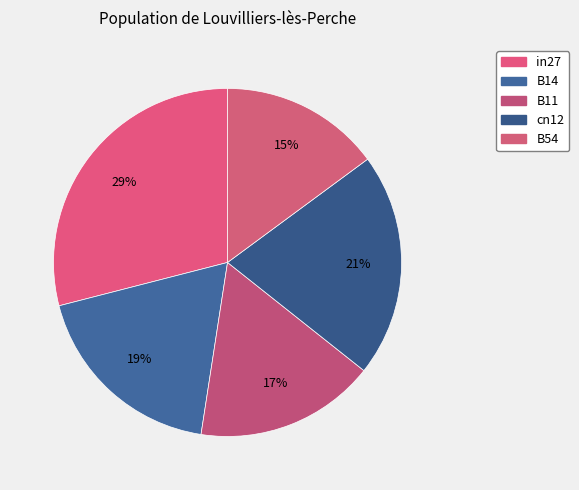

Rank the categories by value from lowest to highest.

B54, B11, B14, cn12, in27